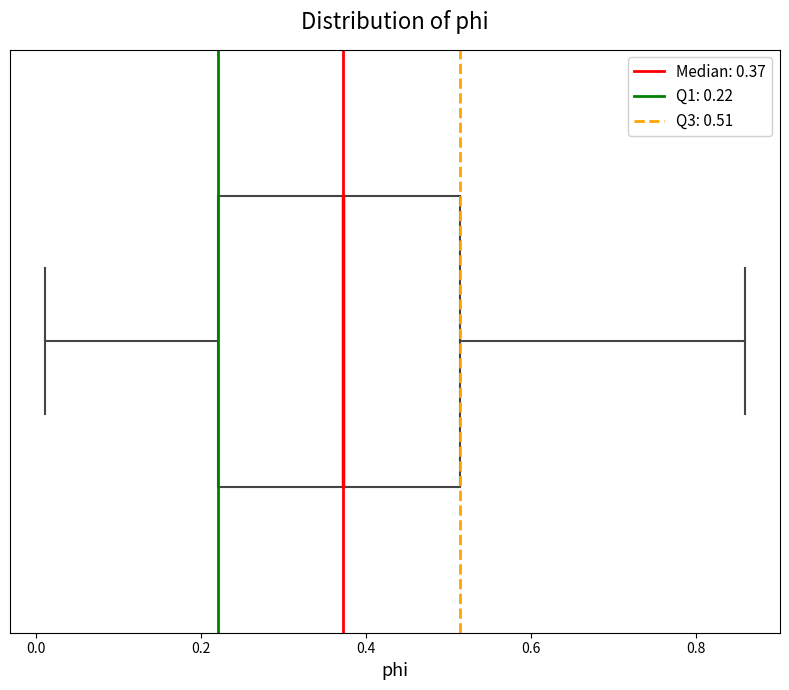

Read this box plot against the x-axis: the position of the median line, the range covered by the box, and the ends of both whiskers. The values are not printed on the chart, so give them approximately, as read against the axis.

median 0.38, box 0.22 to 0.52, whiskers 0.02 to 0.86